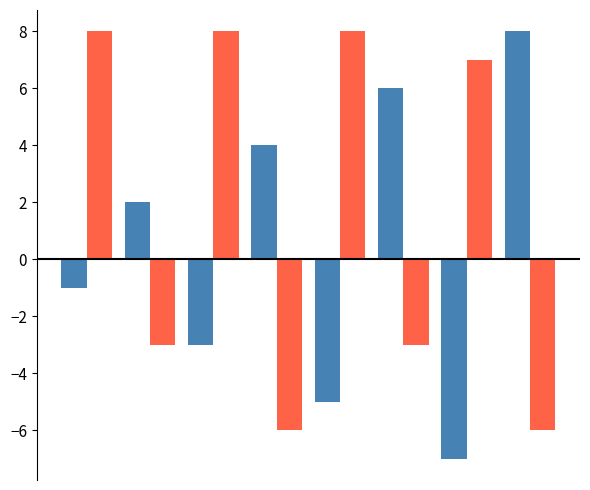

What is the greatest value displayed?

8